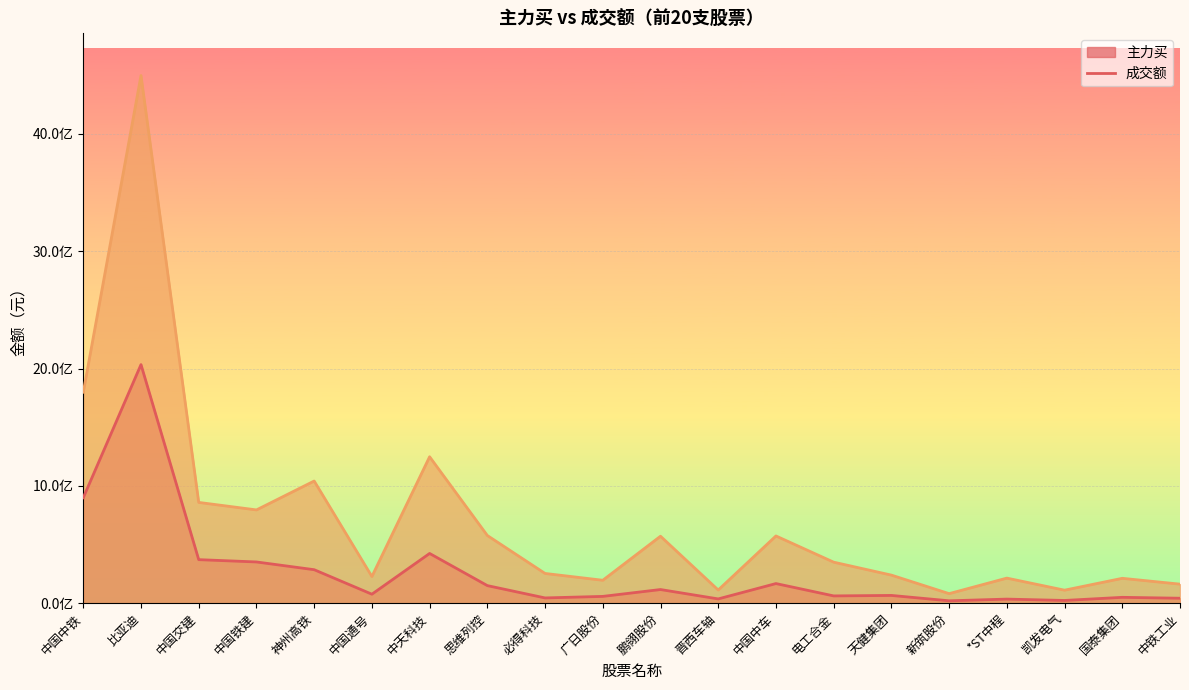

Which label corresponds to the largest value in the chart?

比亚迪